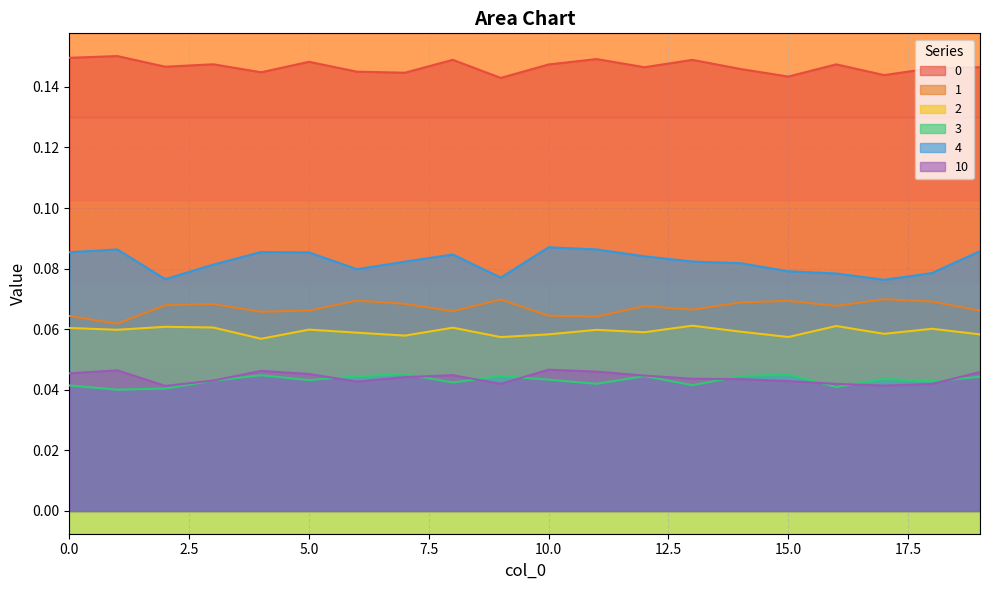

Where is the first local maximum for 2?

2